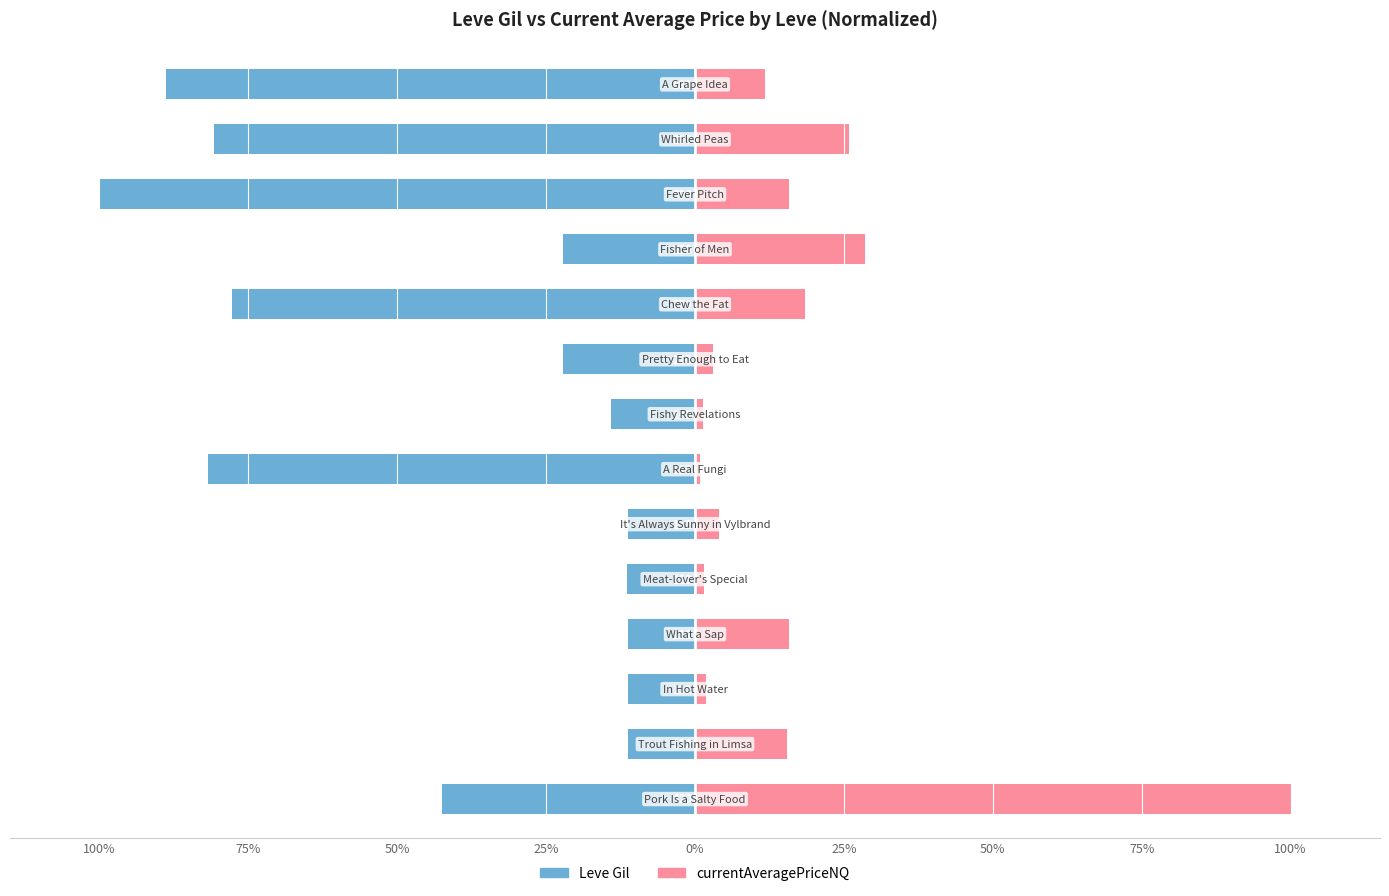

Which series has the largest total across all categories?

currentAveragePriceNQ